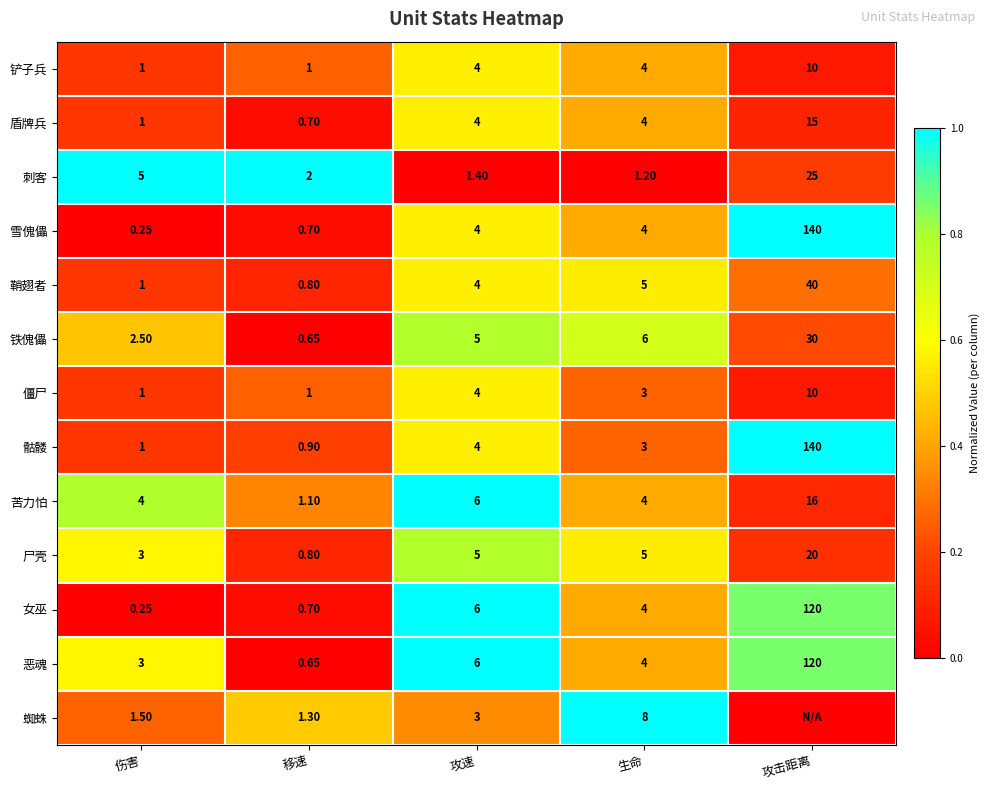

Which category has the highest value in the 铁傀儡 series?

攻击距离